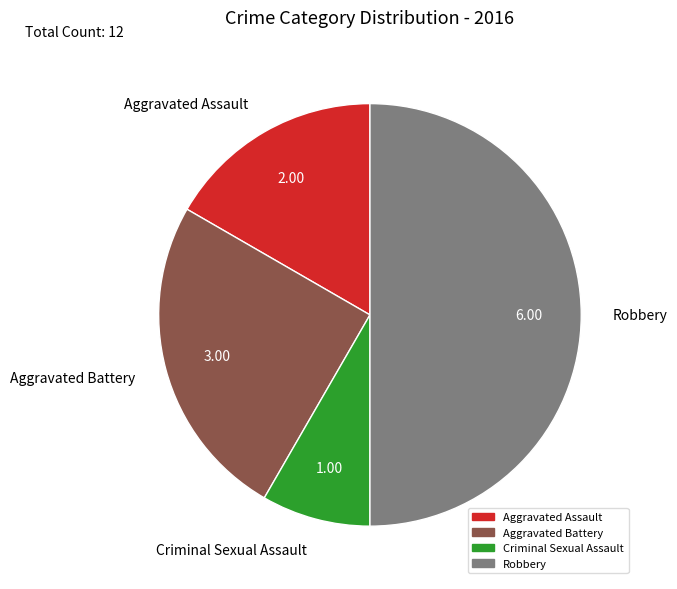

Which category has the smallest portion of the pie?

Criminal Sexual Assault